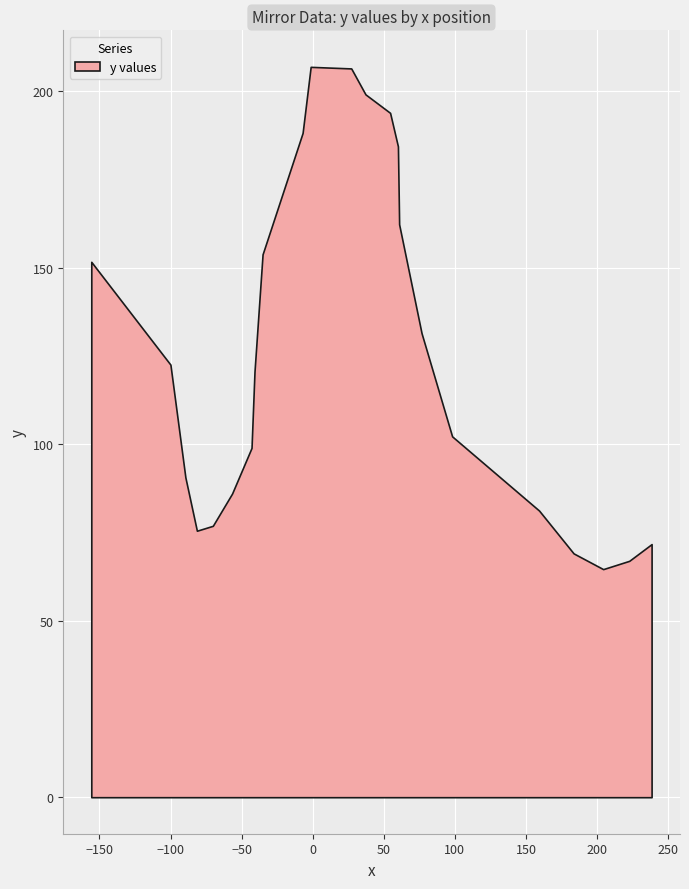

What is the greatest value displayed?

206.9